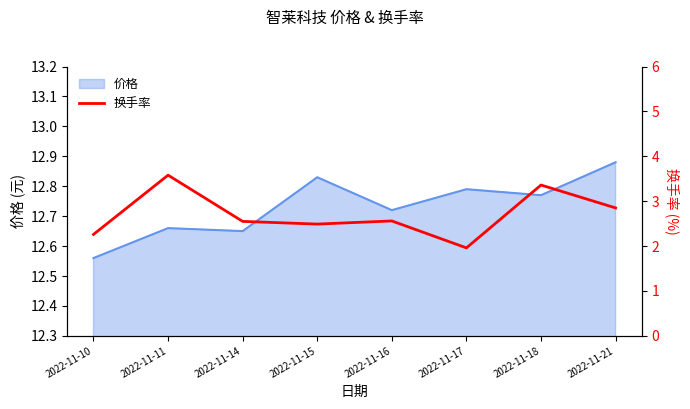

What is the greatest value displayed?

3.6